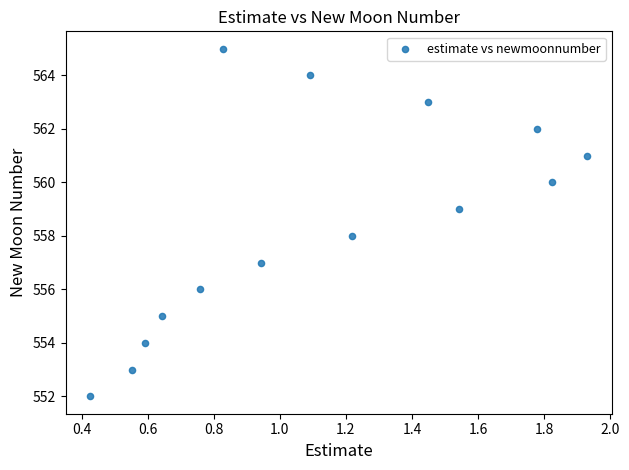

What is the range of Y values (max minus min)?

13